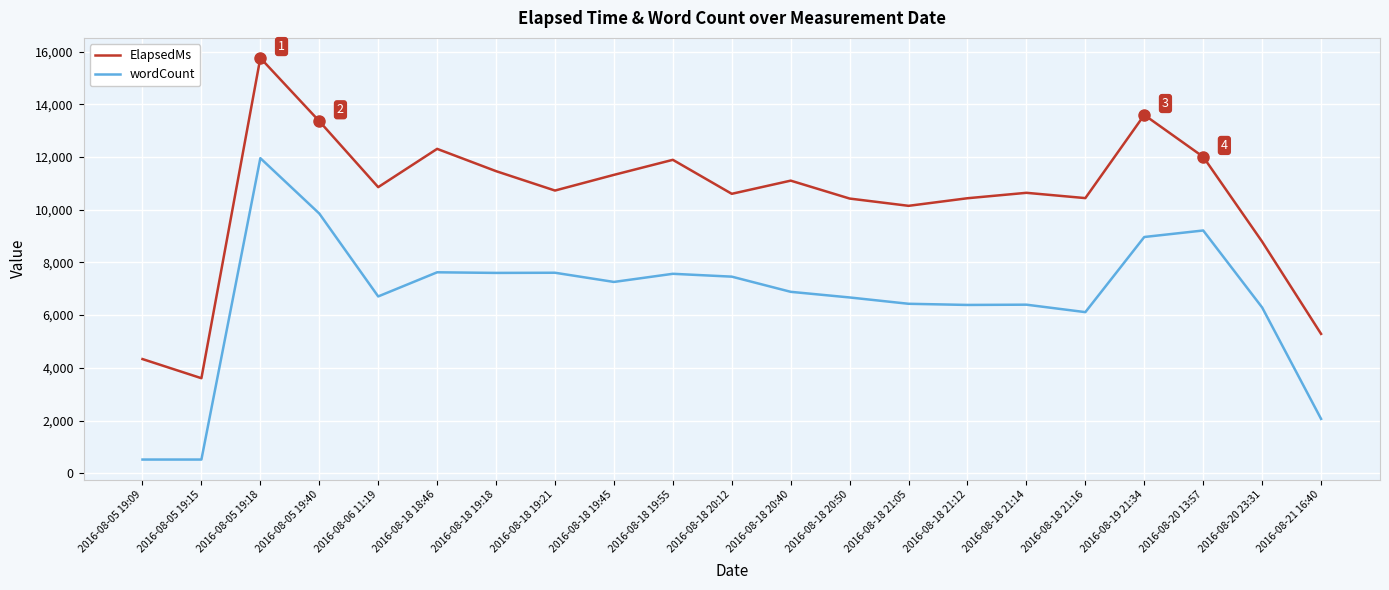

Rank the series at 2016-08-06 11:19 from lowest to highest value.

wordCount, ElapsedMs